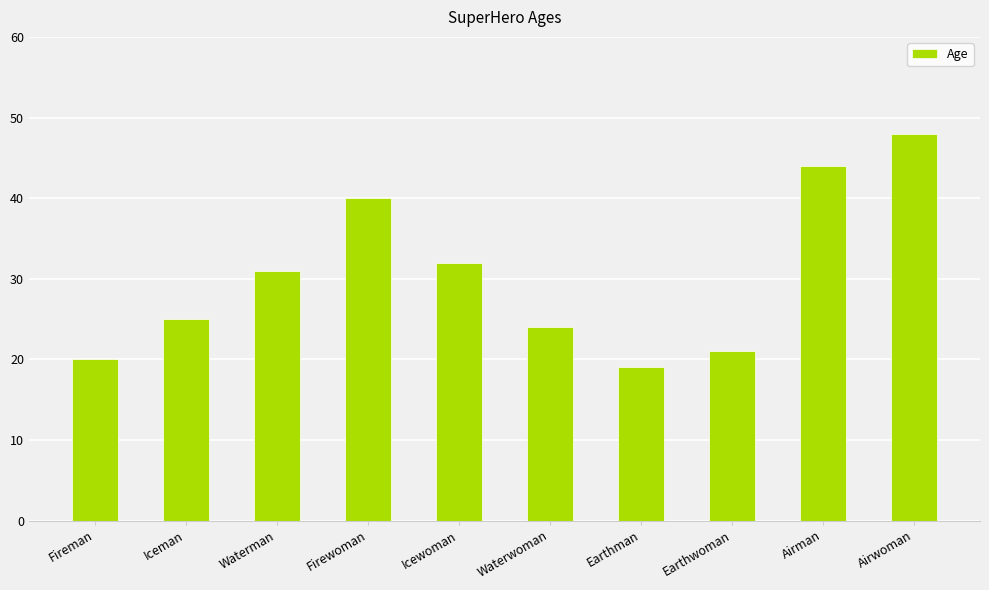

What is the label of the 9th bar from the right?

Iceman